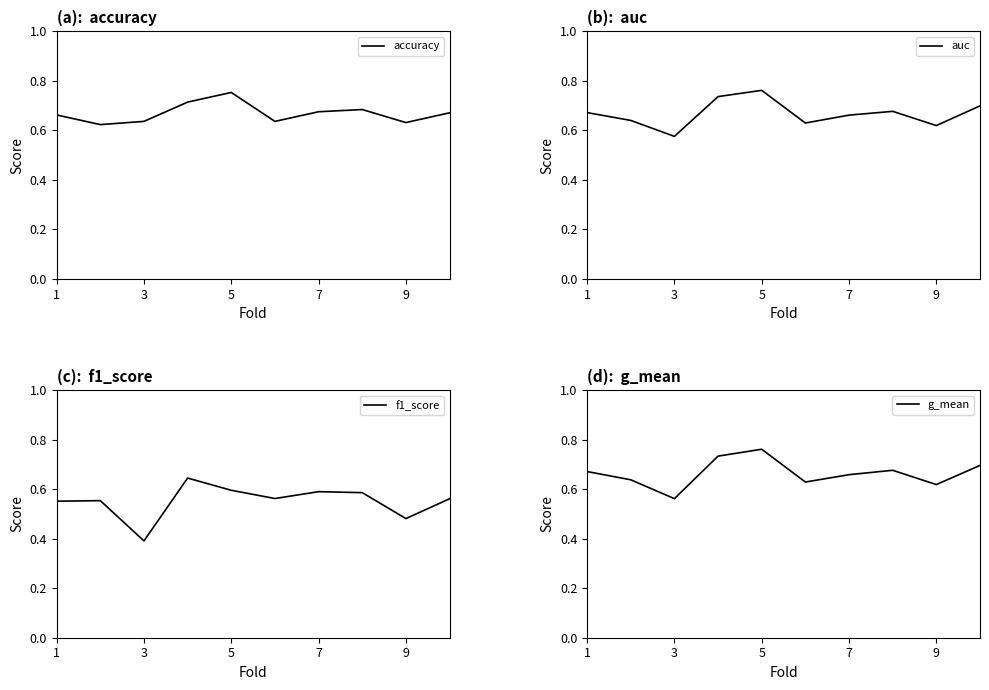

Count the g_mean values in the range 0 to 1.

10